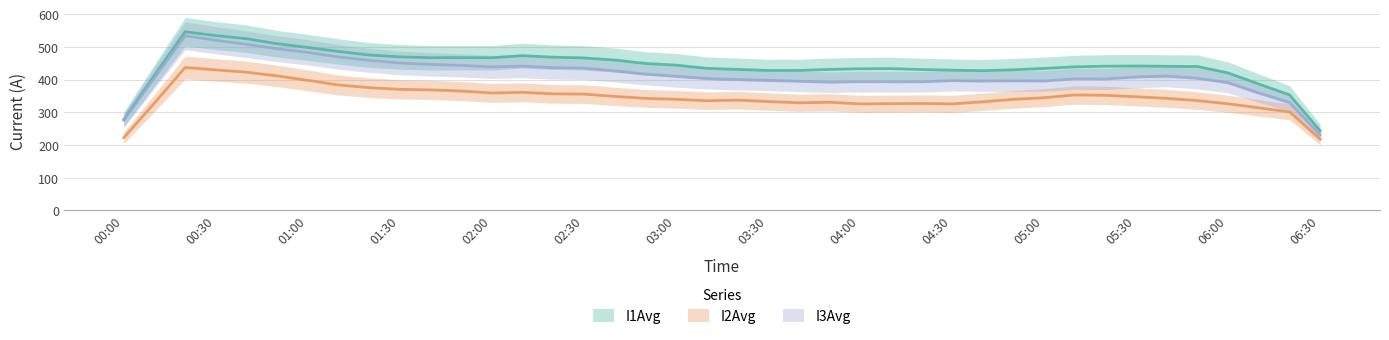

Which has a higher value, 2025-04-17 01:10:00 or 2025-04-17 04:10:00?

2025-04-17 01:10:00